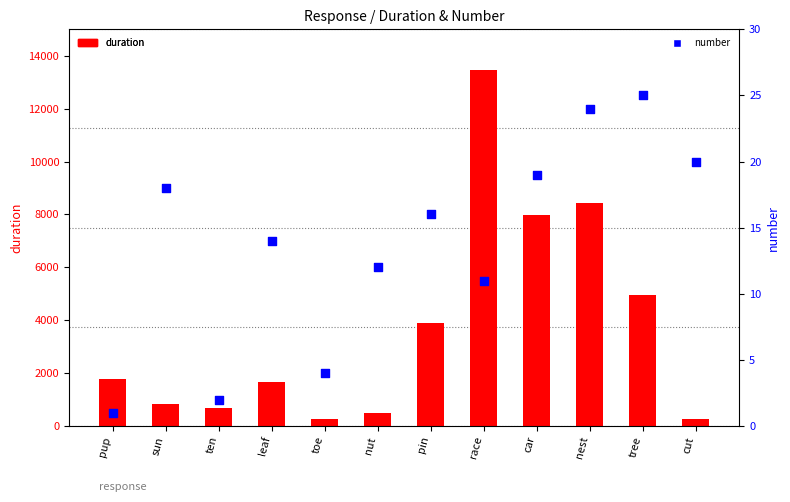

What are all the series names shown in the legend?

duration, number